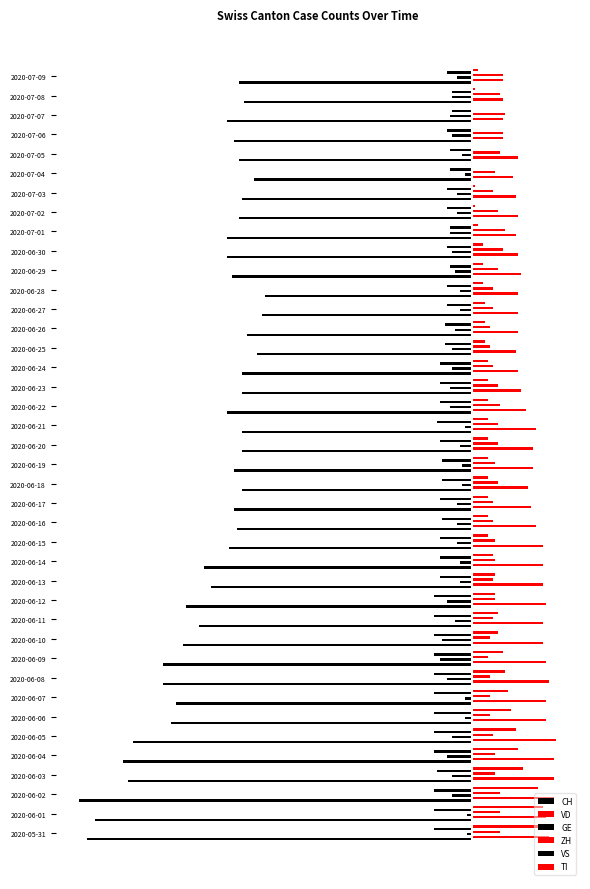

What is the label of the 24th bar from the right?

2020-06-16